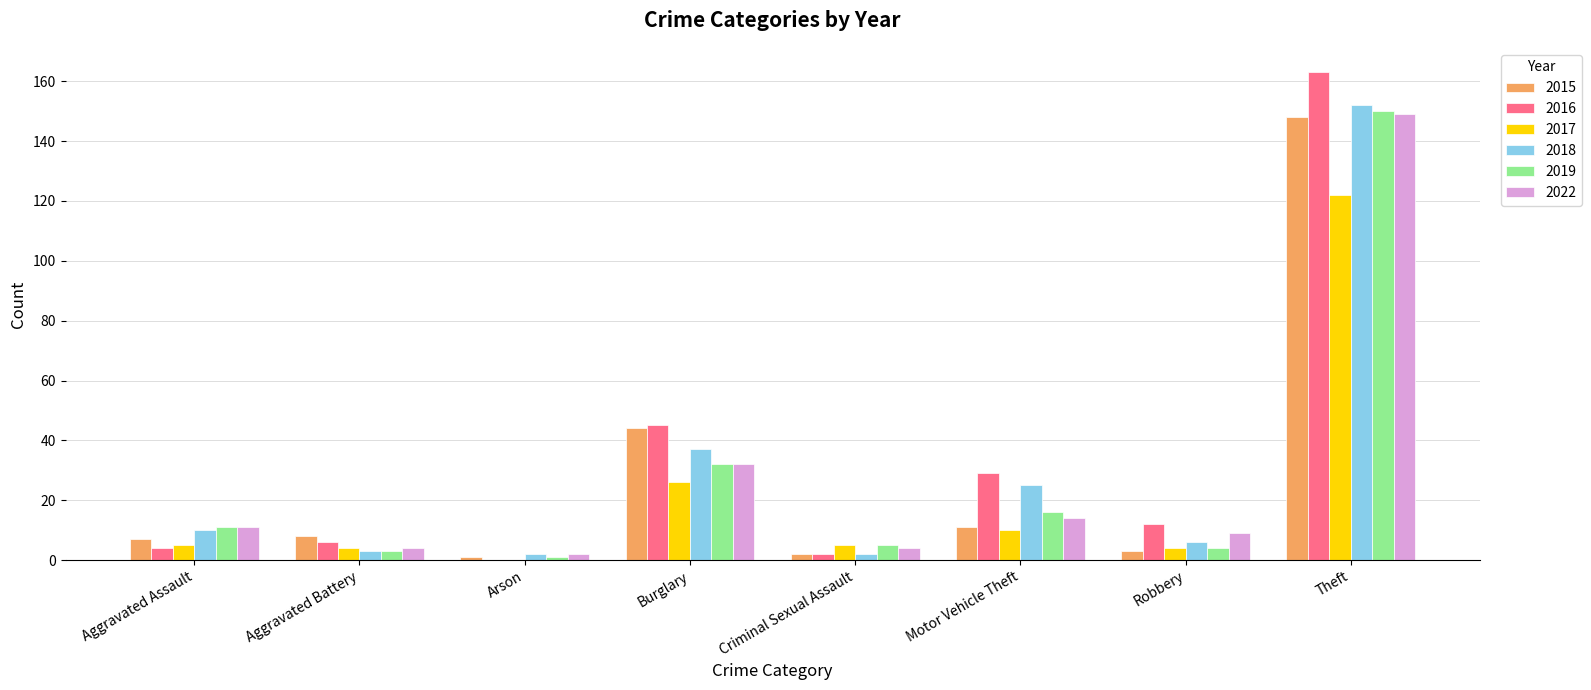

At which category is the sum across all series the highest?

Theft